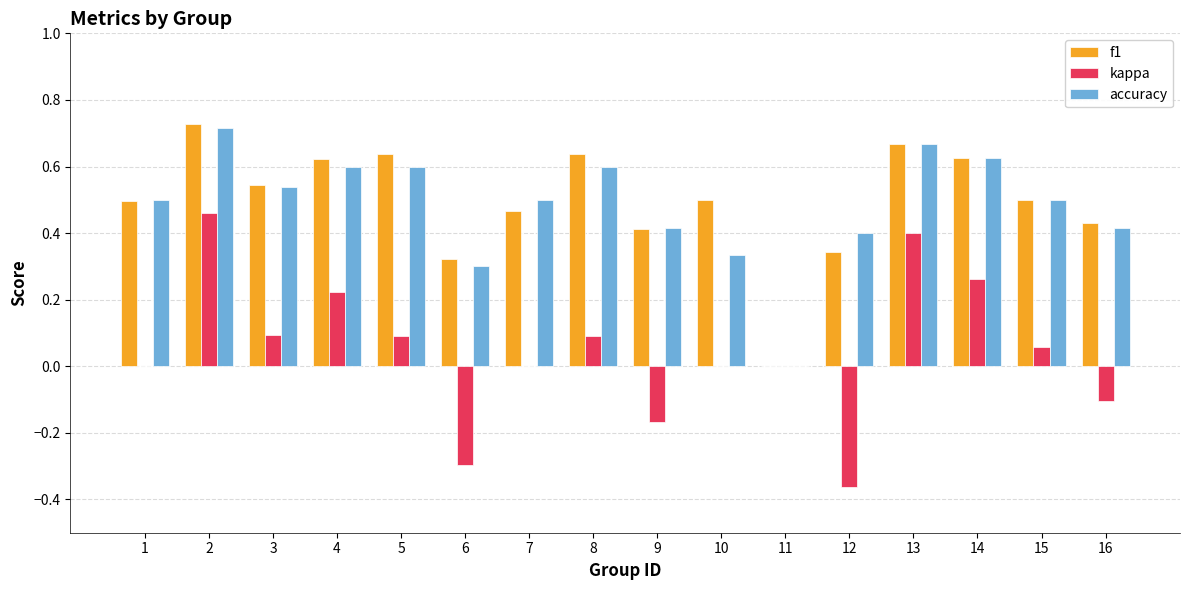

Which category has the highest value in the f1 series?

2